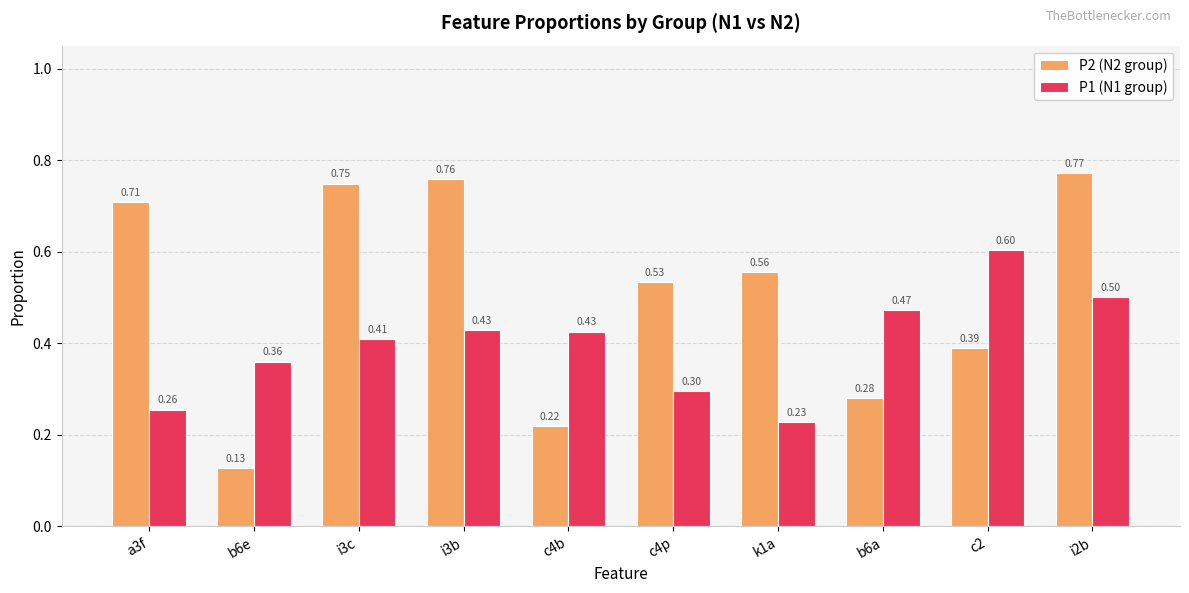

List the series in order of their overall mean, lowest first.

P1 (N1 group), P2 (N2 group)